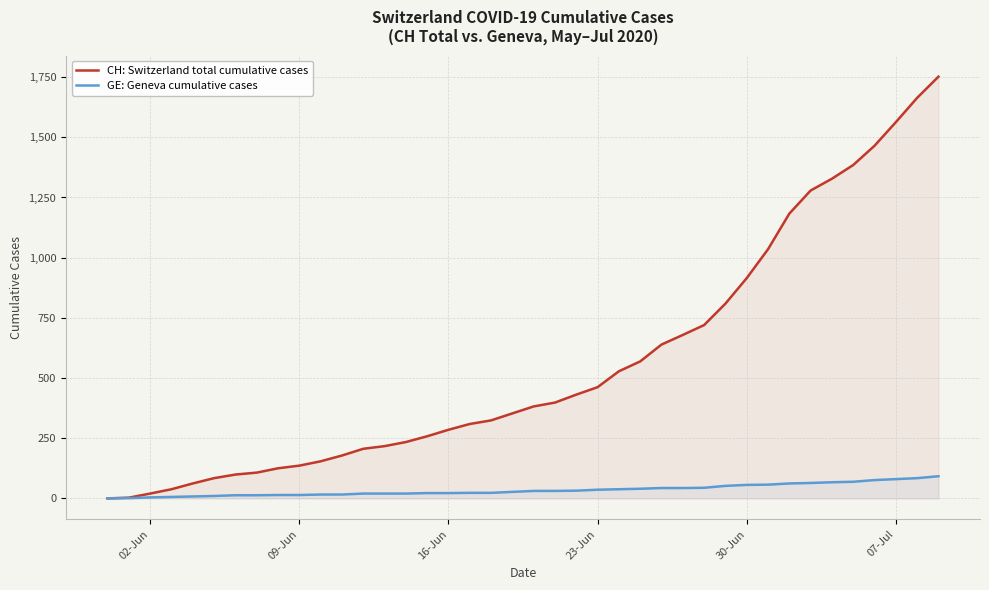

Rank the series at 09-Jun from highest to lowest value.

CH: Switzerland total cumulative cases, GE: Geneva cumulative cases